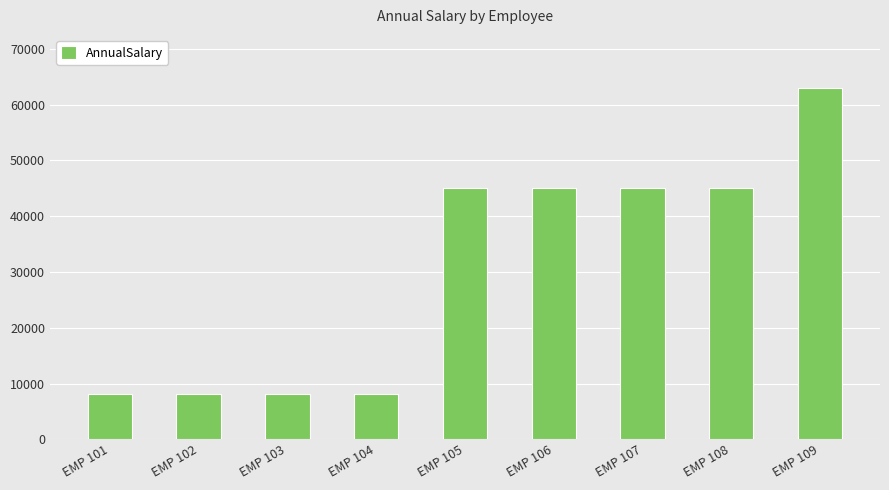

Approximately how many times larger is the value at EMP 104 compared to EMP 101?

1.0